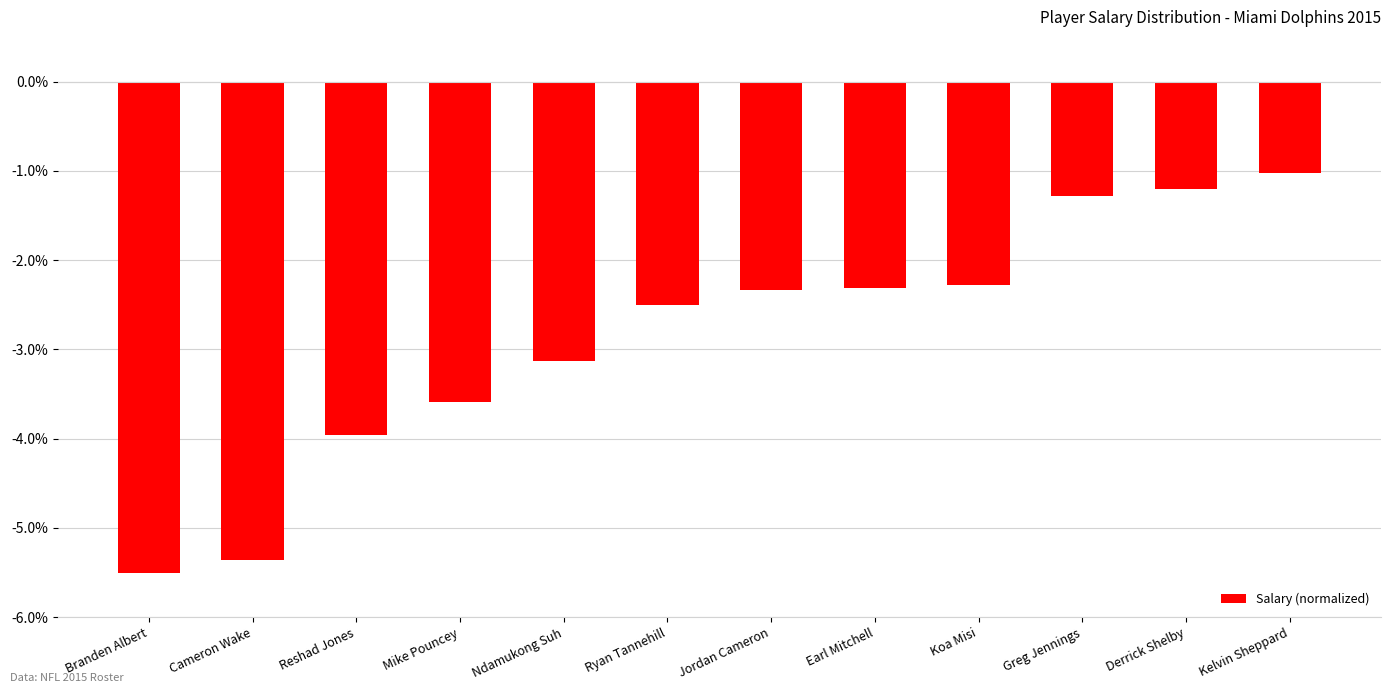

What is the label of the 10th bar from the right?

Reshad Jones